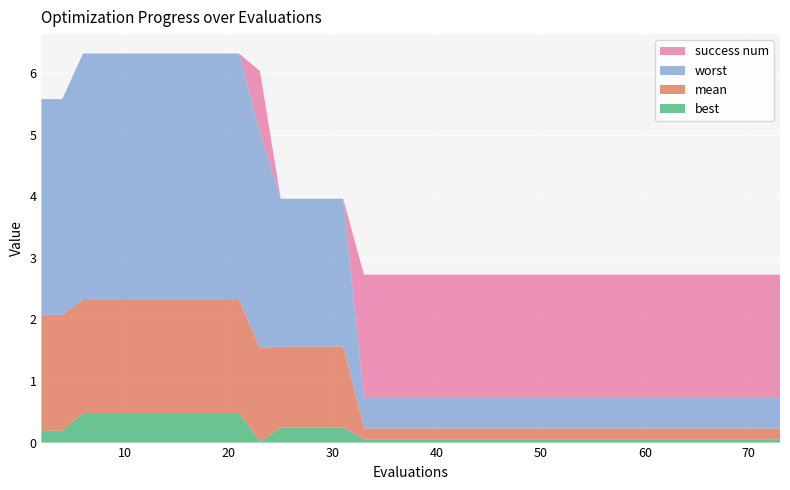

Reading left to right, list all the values displayed in this chart.

best: 0.2	0.2	0.5	0.5	0.5	0.5	0.5	0.5	0.5	0.5	0.5	0.0	0.2	0.2	0.2	0.2	0.0	0.0	0.0	0.0	0.0	0.0	0.0	0.0	0.0	0.0	0.0	0.0	0.0	0.0	0.0	0.0	0.0	0.0	0.0	0.0	0.0	0.0	0.0	0.0
mean: 1.9	1.9	1.8	1.8	1.8	1.8	1.8	1.8	1.8	1.8	1.8	1.5	1.3	1.3	1.3	1.3	0.2	0.2	0.2	0.2	0.2	0.2	0.2	0.2	0.2	0.2	0.2	0.2	0.2	0.2	0.2	0.2	0.2	0.2	0.2	0.2	0.2	0.2	0.2	0.2
worst: 3.5	3.5	4.0	4.0	4.0	4.0	4.0	4.0	4.0	4.0	4.0	3.5	2.4	2.4	2.4	2.4	0.5	0.5	0.5	0.5	0.5	0.5	0.5	0.5	0.5	0.5	0.5	0.5	0.5	0.5	0.5	0.5	0.5	0.5	0.5	0.5	0.5	0.5	0.5	0.5
success num: 0.0	0.0	0.0	0.0	0.0	0.0	0.0	0.0	0.0	0.0	0.0	1.0	0.0	0.0	0.0	0.0	2.0	2.0	2.0	2.0	2.0	2.0	2.0	2.0	2.0	2.0	2.0	2.0	2.0	2.0	2.0	2.0	2.0	2.0	2.0	2.0	2.0	2.0	2.0	2.0